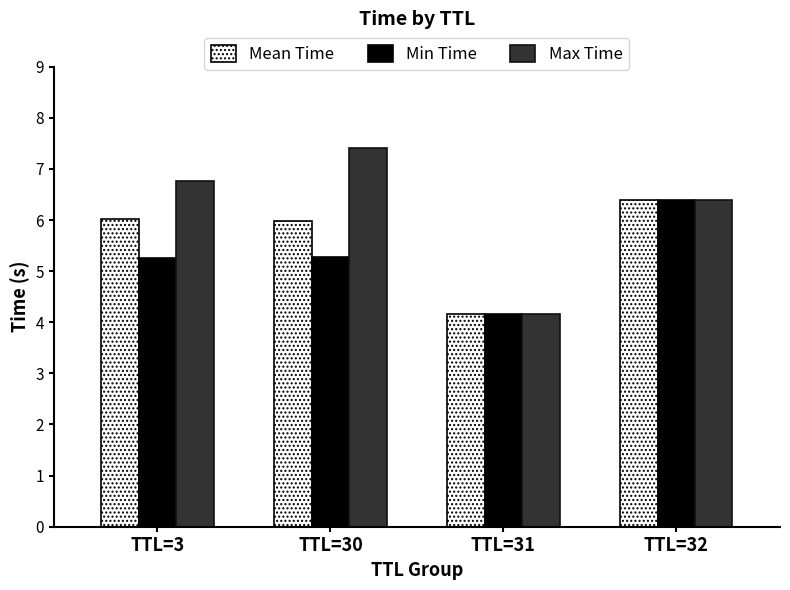

The value of Max Time at TTL=31 is 6.5. True or false?

False